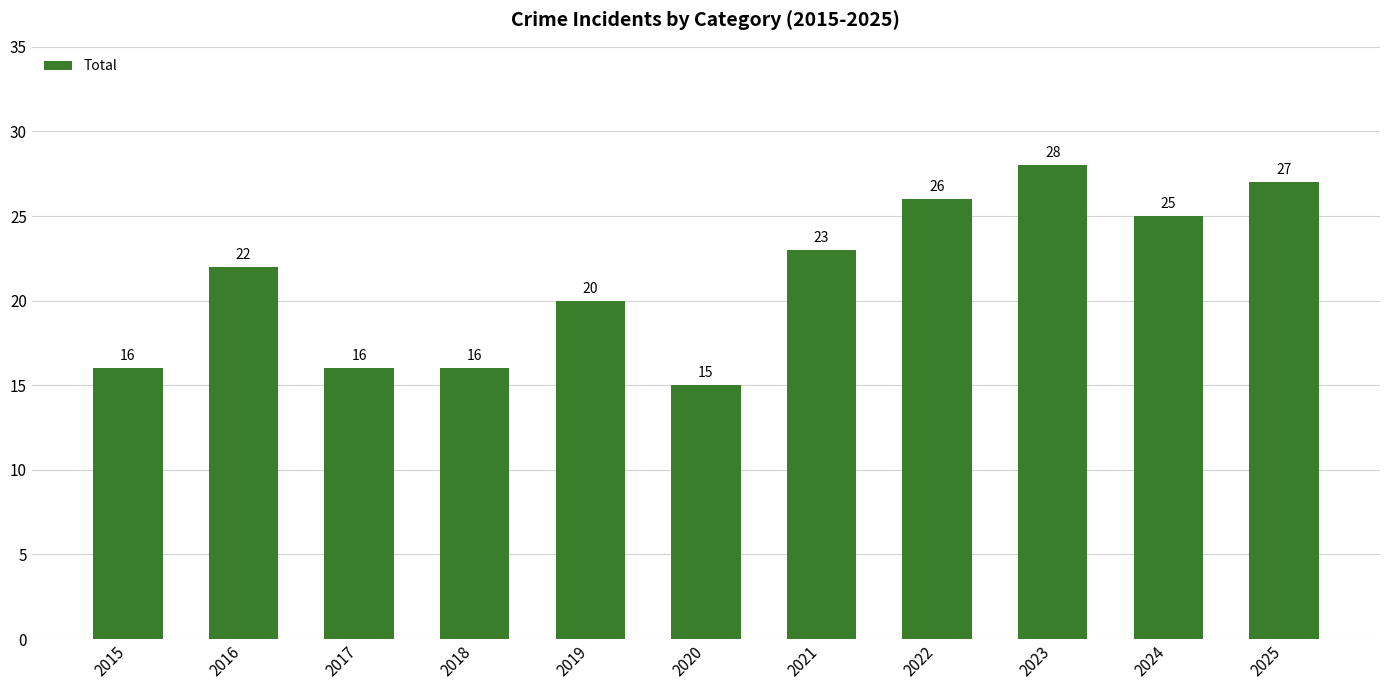

What is the difference between the maximum and minimum values?

13